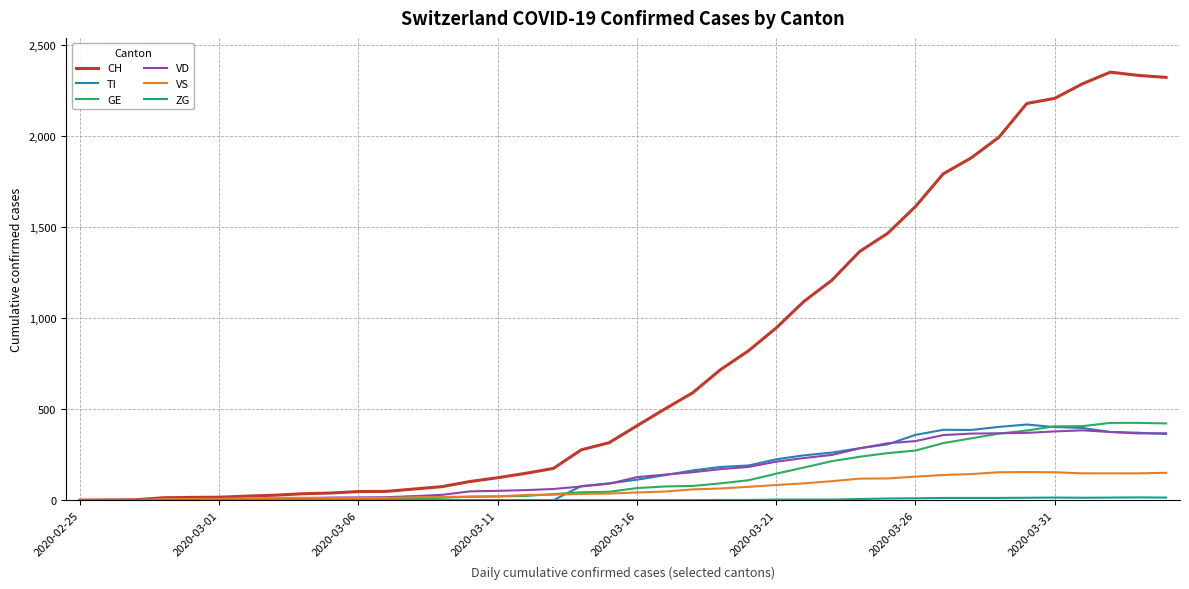

What is the highest value of the CH series?

2349